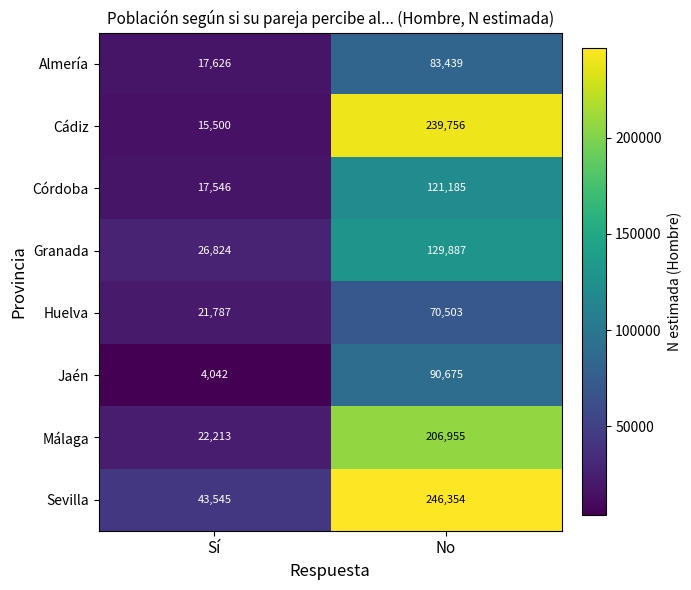

Between Sí and No, which series saw the biggest shift?

Cádiz